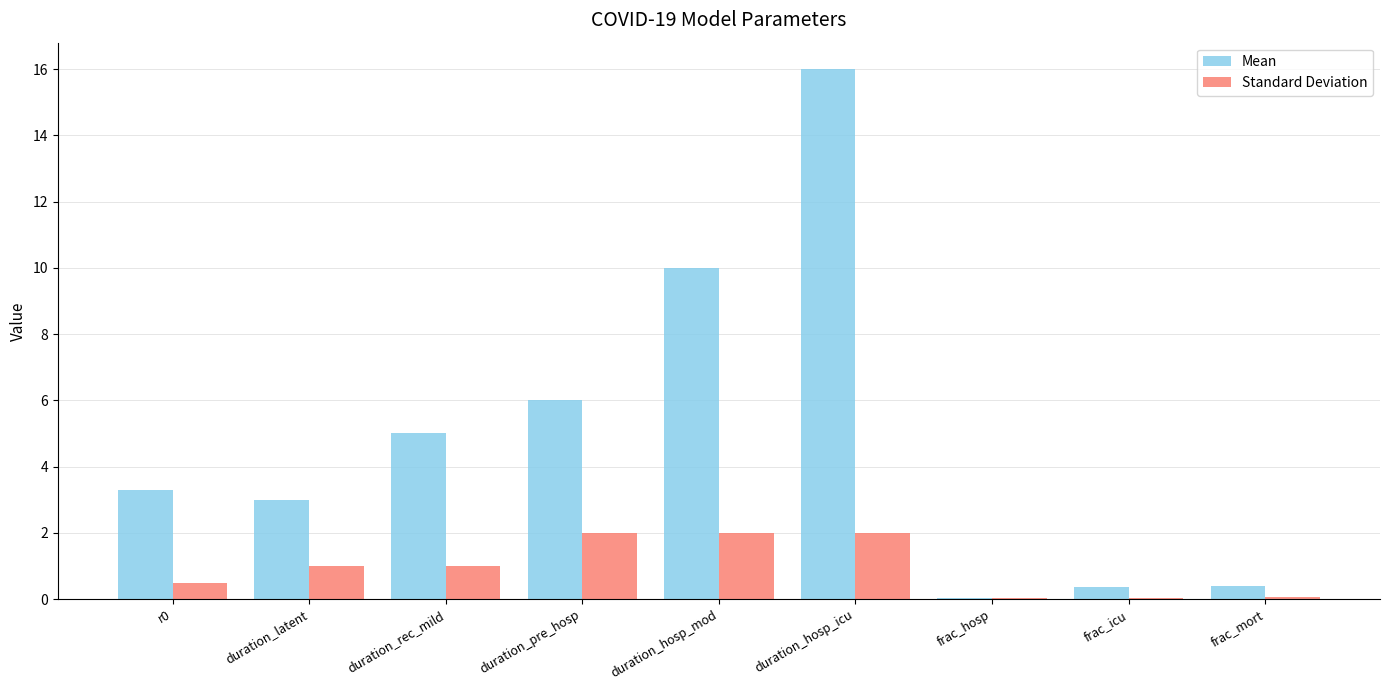

What is the total value across all series at duration_latent?

4.0